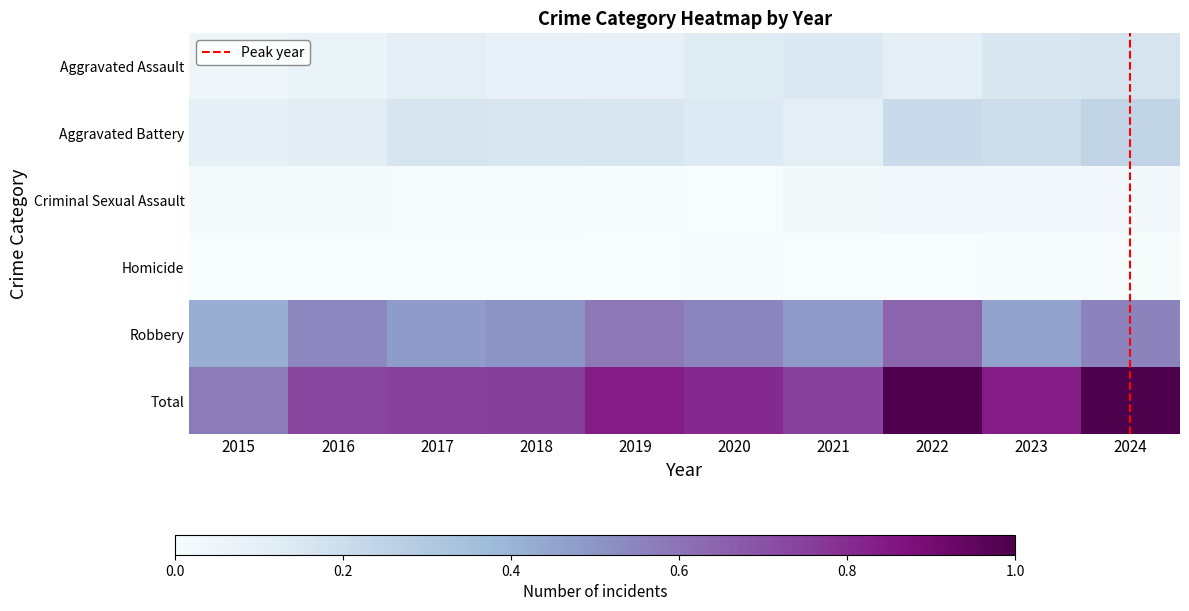

Reading left to right, what are all the values shown in this chart?

Aggravated Assault: 2015=0.0	2016=0.1	2017=0.1	2018=0.1	2019=0.1	2020=0.1	2021=0.1	2022=0.1	2023=0.1	2024=0.2
Aggravated Battery: 2015=0.1	2016=0.1	2017=0.2	2018=0.2	2019=0.2	2020=0.1	2021=0.1	2022=0.2	2023=0.2	2024=0.2
Criminal Sexual Assault: 2015=0.0	2016=0.0	2017=0.0	2018=0.0	2019=0.0	2020=0.0	2021=0.0	2022=0.0	2023=0.0	2024=0.0
Homicide: 2015=0.0	2016=0.0	2017=0.0	2018=0.0	2019=0.0	2020=0.0	2021=0.0	2022=0.0	2023=0.0	2024=0.0
Robbery: 2015=0.4	2016=0.5	2017=0.5	2018=0.5	2019=0.6	2020=0.5	2021=0.5	2022=0.6	2023=0.5	2024=0.6
Total: 2015=0.6	2016=0.7	2017=0.7	2018=0.8	2019=0.8	2020=0.8	2021=0.7	2022=1.0	2023=0.8	2024=1.0